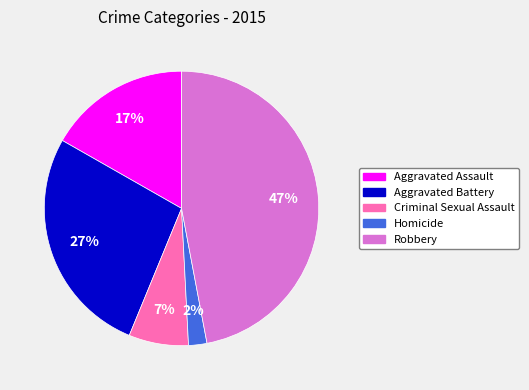

To the nearest percent, what is the difference between the Criminal Sexual Assault and Aggravated Assault slice percentages?

10%